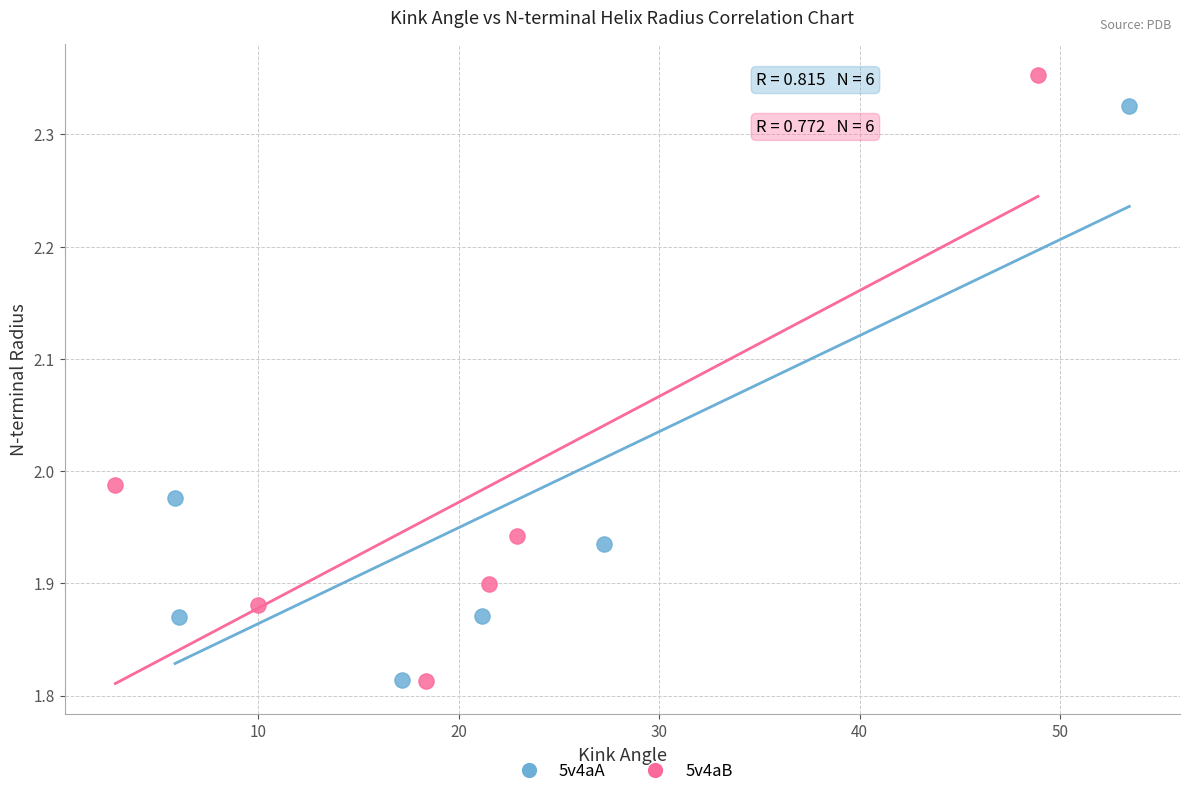

What are all the series names shown in the legend?

5v4aA, 5v4aB